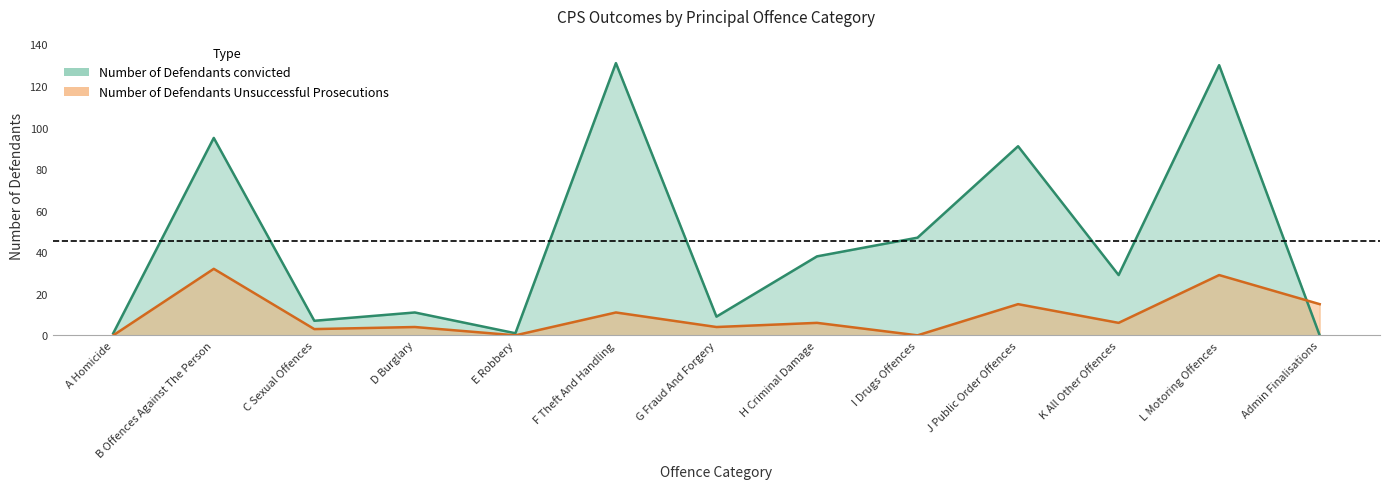

The value of Number of Defendants Unsuccessful Prosecutions at F Theft And Handling is 11. True or false?

True